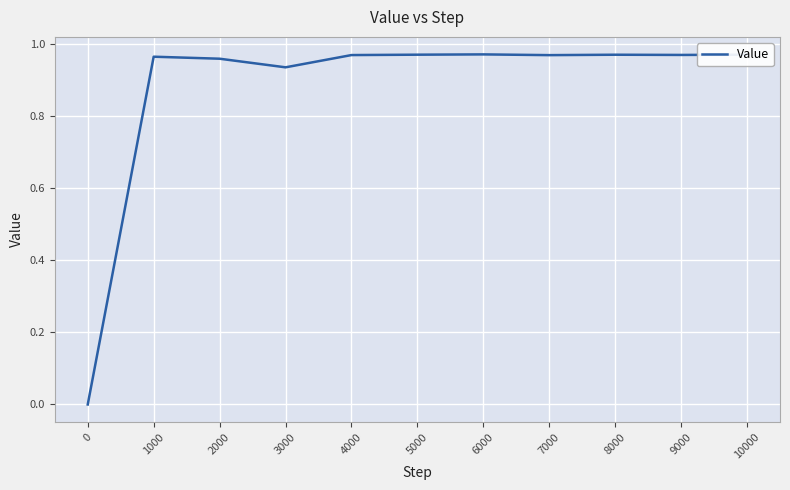

The chart shows a value of 0.5 at 2000. True or false?

False